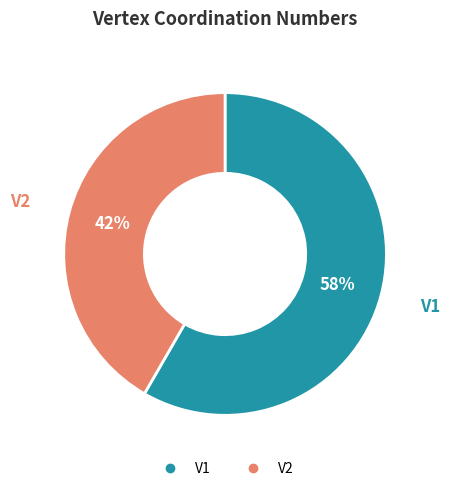

What is the majority slice?

V1